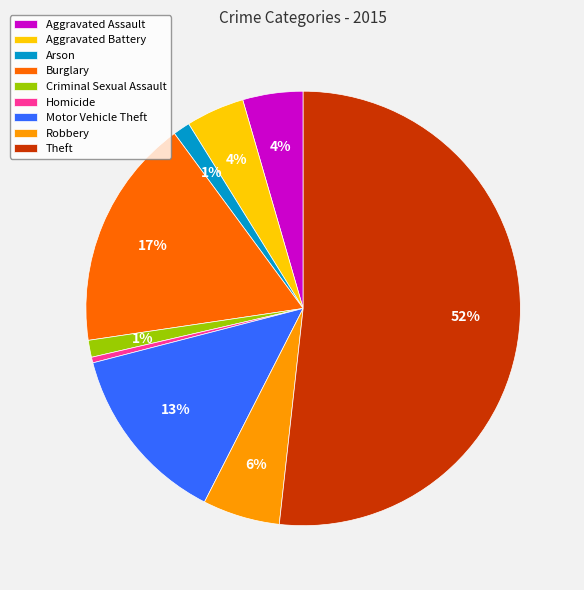

Is it true that Aggravated Battery is 4% of the pie?

True